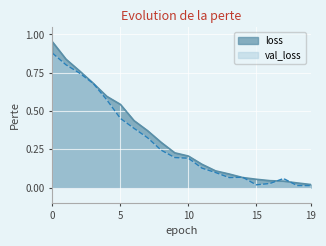

Read the val_loss value at 6.

0.4